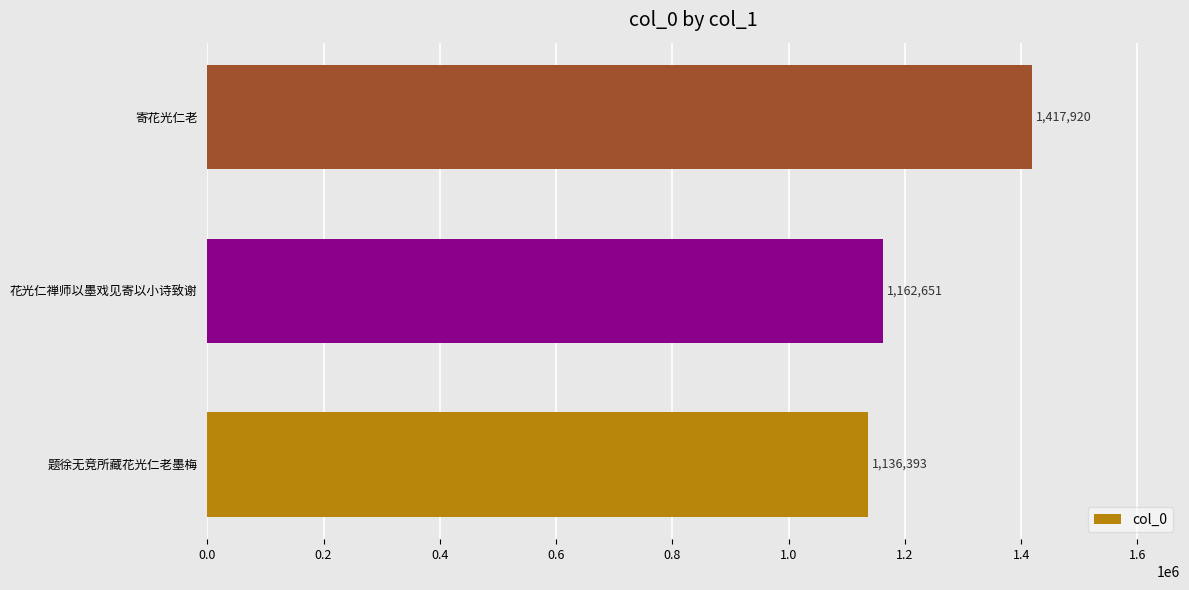

Reading bottom to top, transcribe all the data shown in this chart.

1136393	1162651	1417920